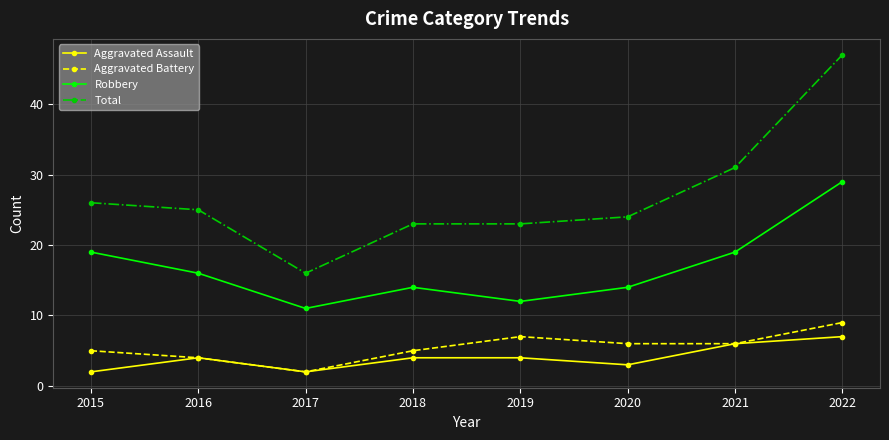

The value of Aggravated Battery at 2018 is 8. True or false?

False